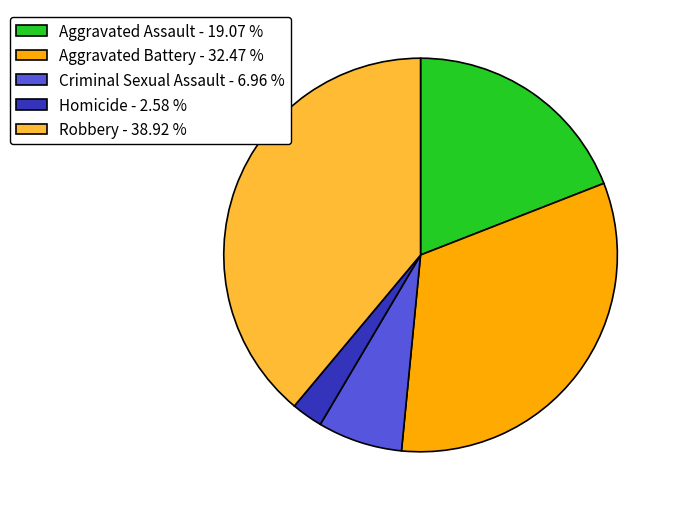

How many slices are in this pie chart?

5